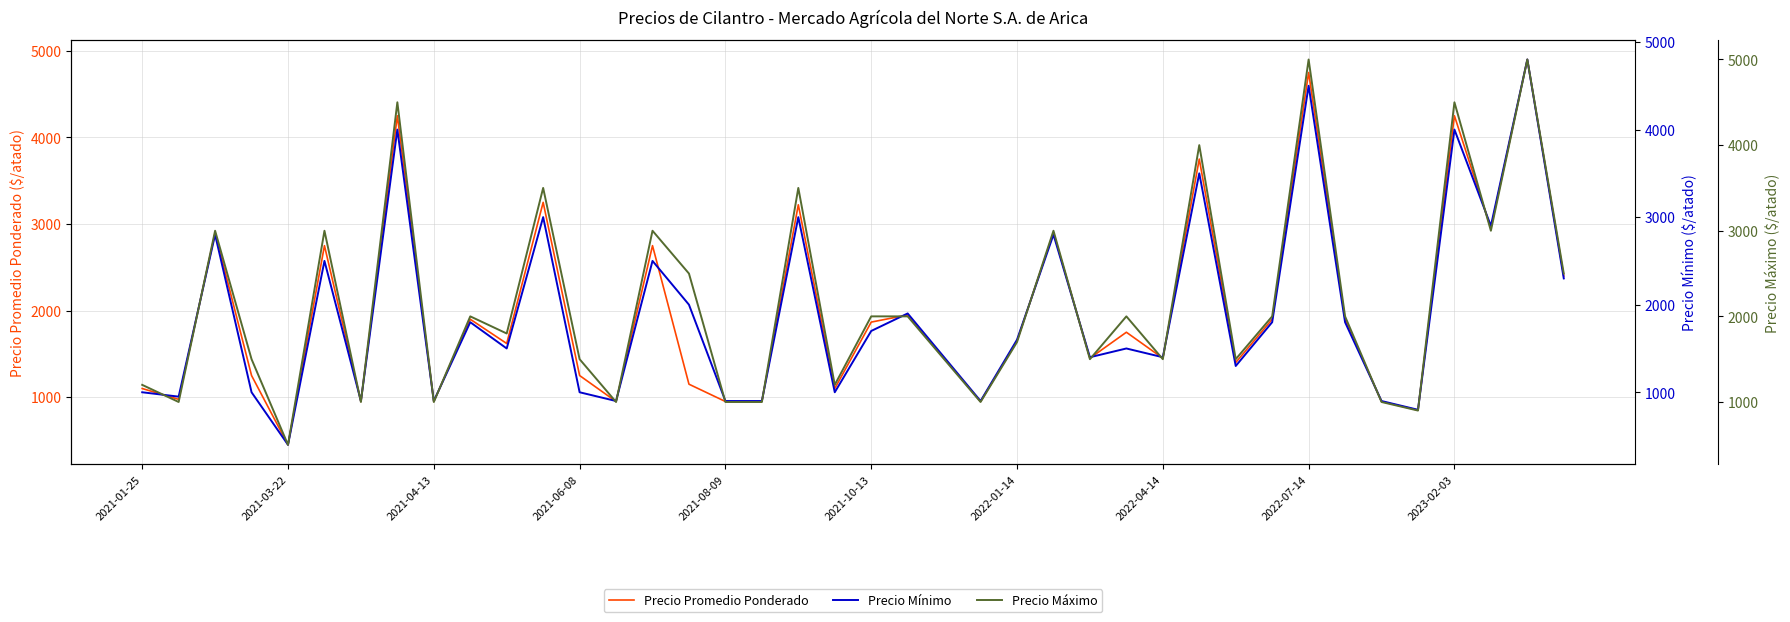

Reading left to right, what are all the values shown in this chart?

Precio Promedio Ponderado: 1100	975	2900	1250	450	2750	950	4250	950	1900	1620	3250	1250	950	2750	1150	950	950	3222	1100	1867	1950	1450	950	1650	2900	1450	1750	1450	3750	1400	1900	4750	1900	950	850	4250	2950	4900	2400
Precio Mínimo: 1000	950	2800	1000	400	2500	900	4000	900	1800	1500	3000	1000	900	2500	2000	900	900	3000	1000	1700	1900	1400	900	1600	2800	1400	1500	1400	3500	1300	1800	4500	1800	900	800	4000	2900	4800	2300
Precio Máximo: 1200	1000	3000	1500	500	3000	1000	4500	1000	2000	1800	3500	1500	1000	3000	2500	1000	1000	3500	1200	2000	2000	1500	1000	1700	3000	1500	2000	1500	4000	1500	2000	5000	2000	1000	900	4500	3000	5000	2500